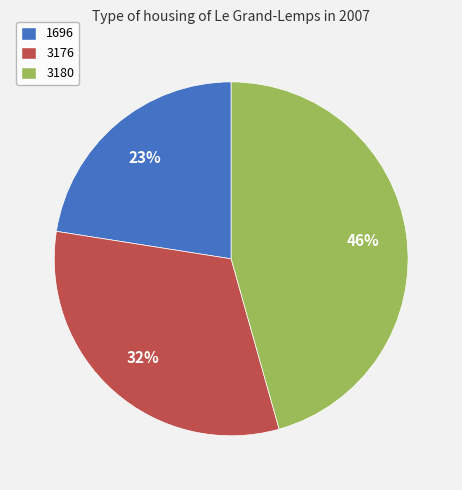

The 3176 slice represents 23% of the pie. True or false?

False